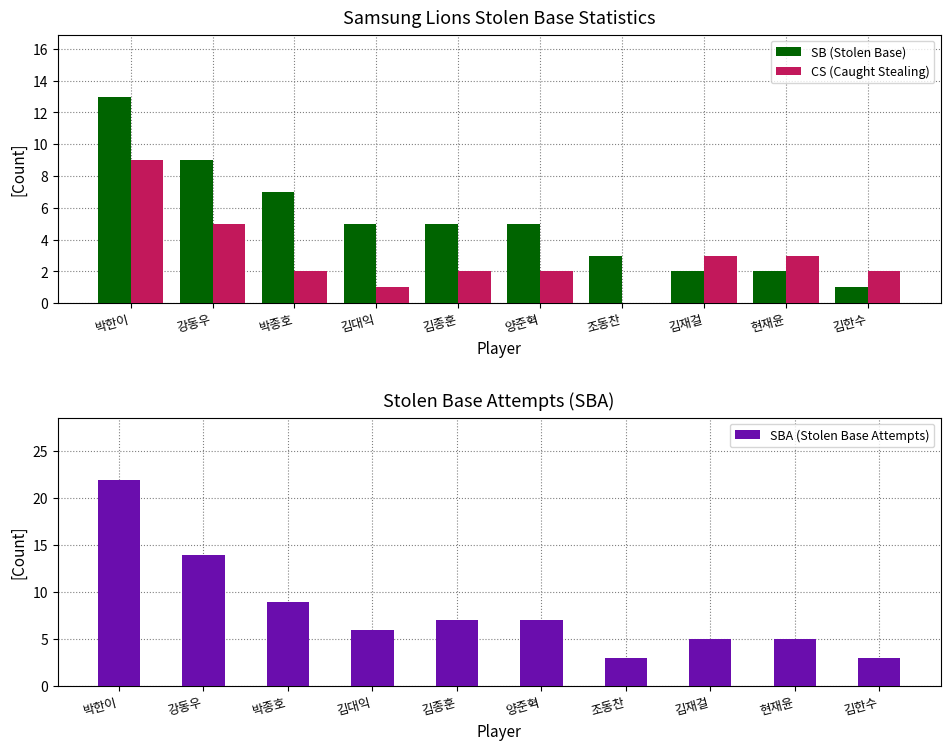

How many values in CS (Caught Stealing) are above zero?

9